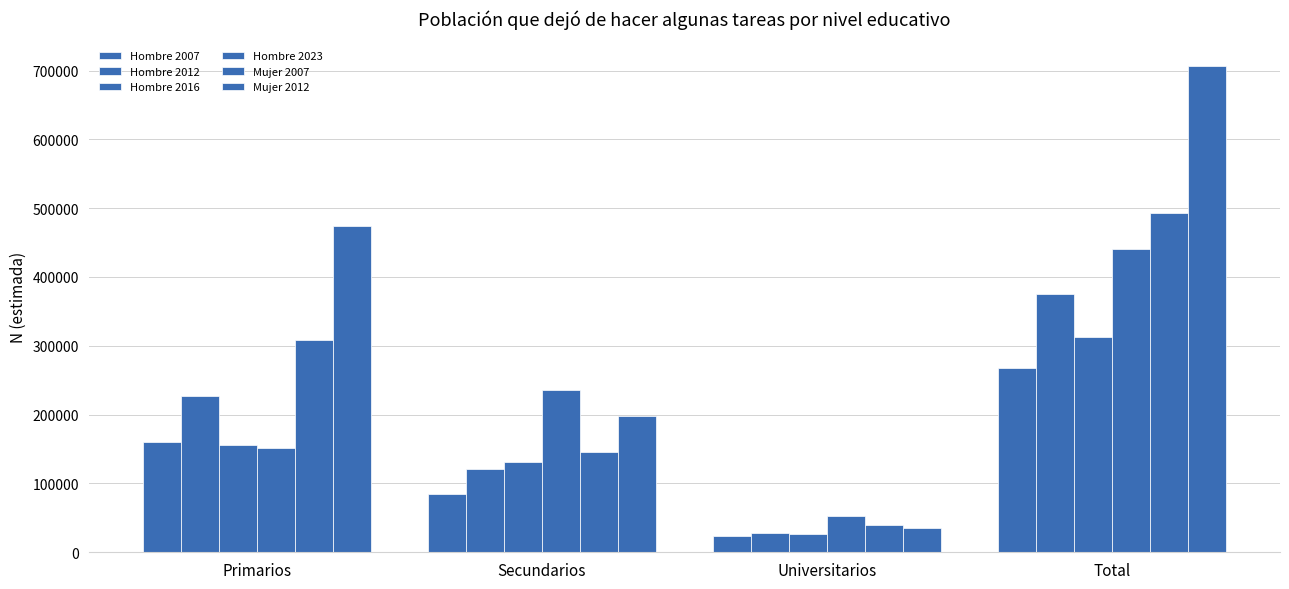

How many groups of bars are there?

4